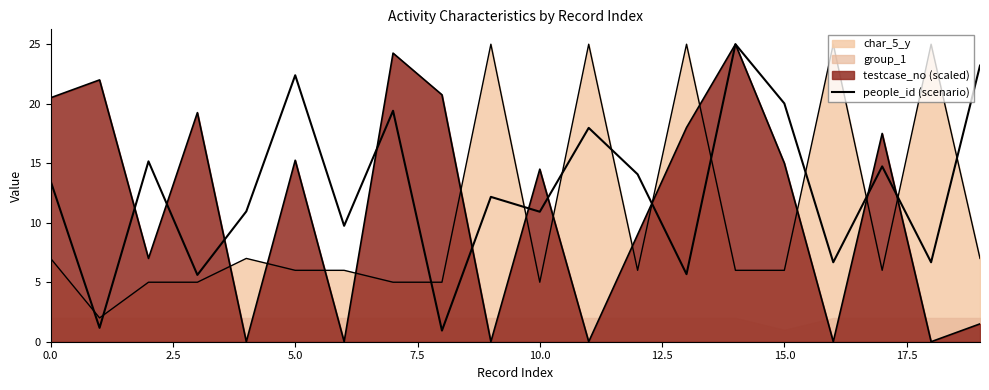

What is the value of the 5th point from the left?

11.0